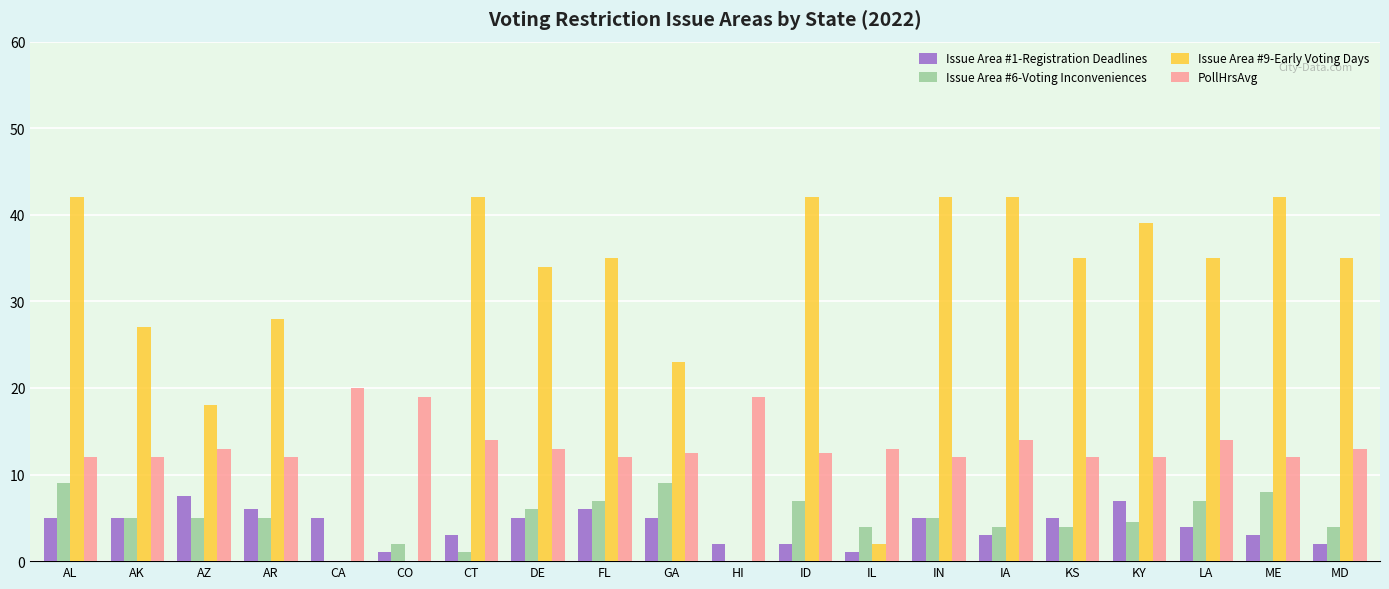

Between AR and KS, which series saw the biggest shift?

Issue Area #9-Early Voting Days